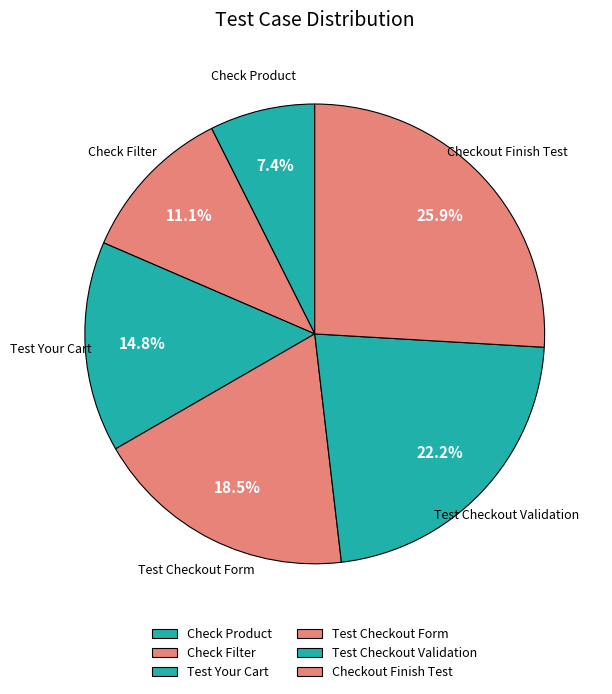

What is the ratio of the value at Test Checkout Form to the value at Test Checkout Validation?

0.8